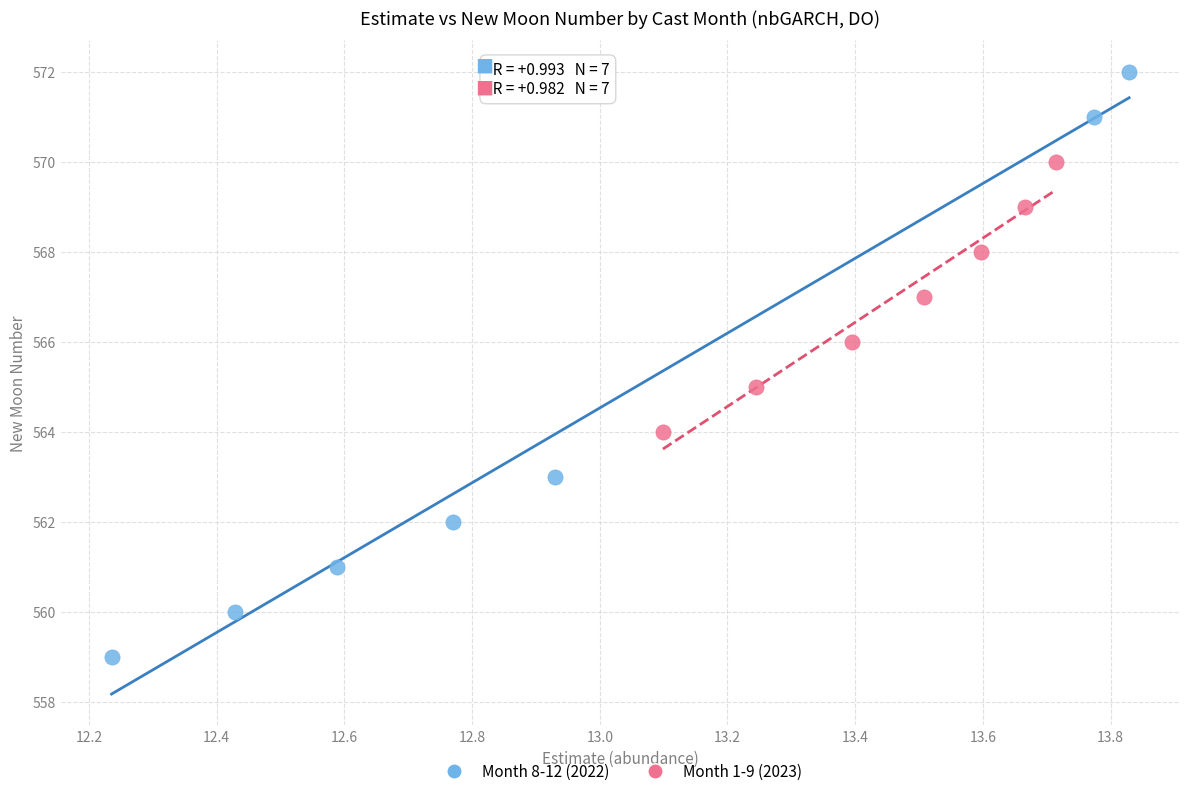

Which series reaches the maximum Y coordinate?

Month 8-12 (2022)